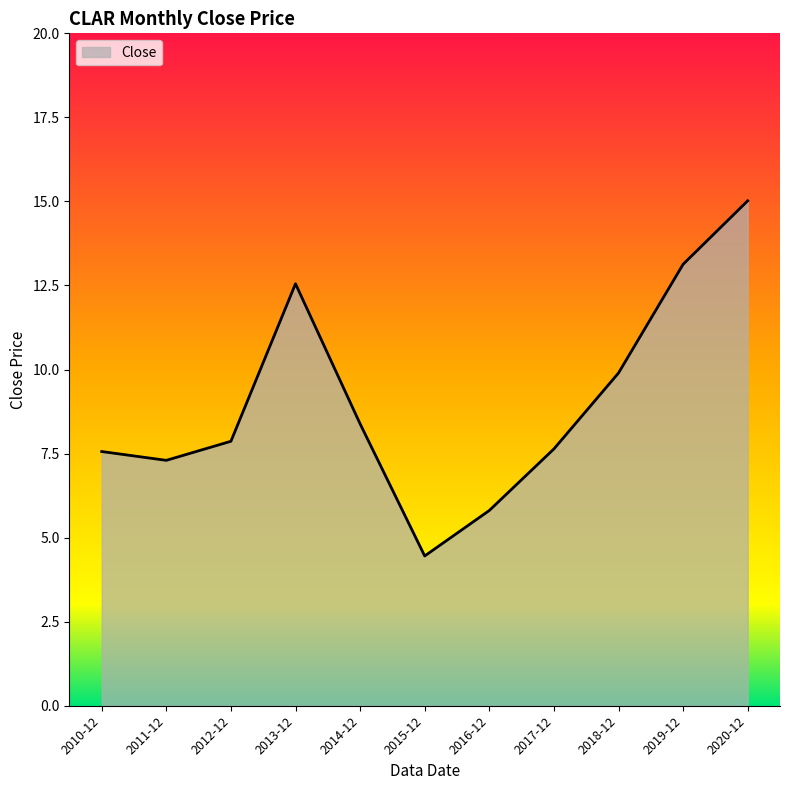

Reading left to right, extract all data points from this chart.

2010-12=7.6	2011-12=7.3	2012-12=7.9	2013-12=12.6	2014-12=8.4	2015-12=4.5	2016-12=5.8	2017-12=7.6	2018-12=9.9	2019-12=13.1	2020-12=15.0